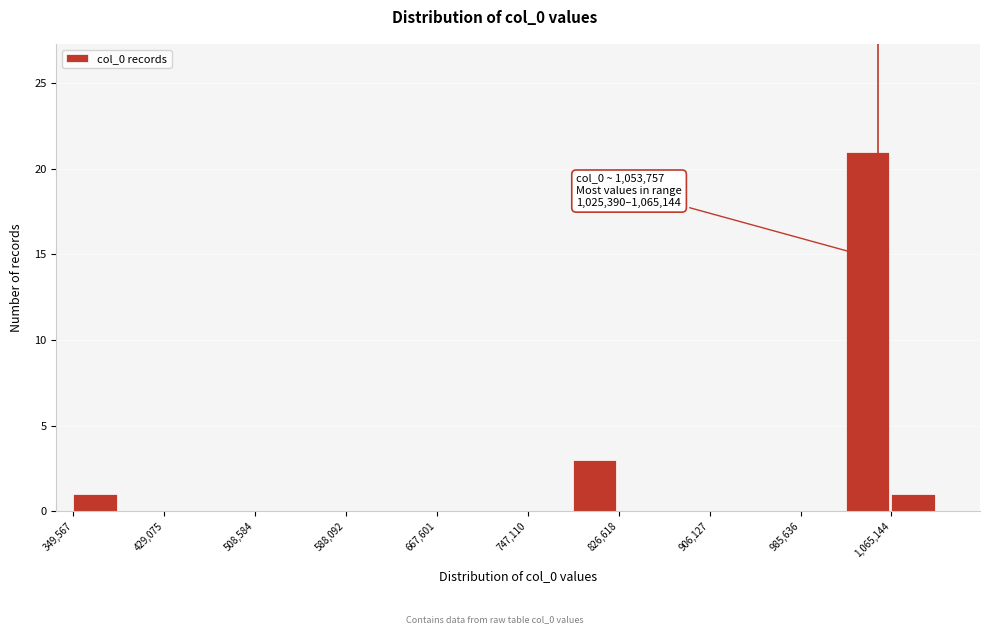

Read against the x-axis, roughly where is the centre of the tallest bar?

1040000